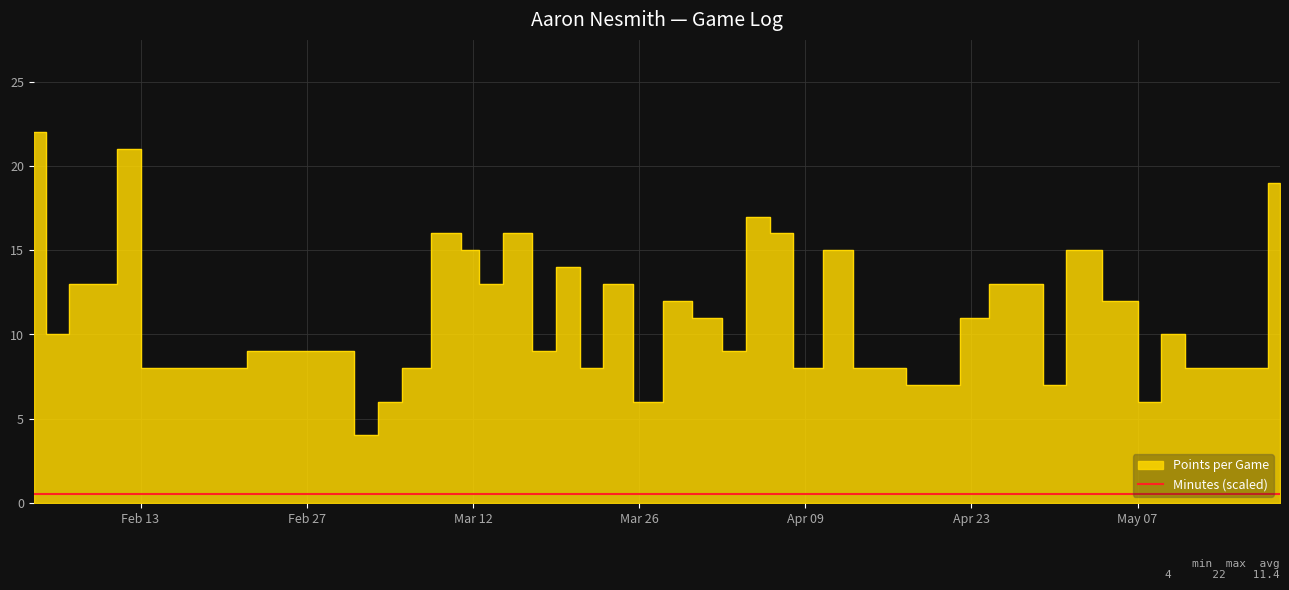

Count the number of data series in this chart.

2